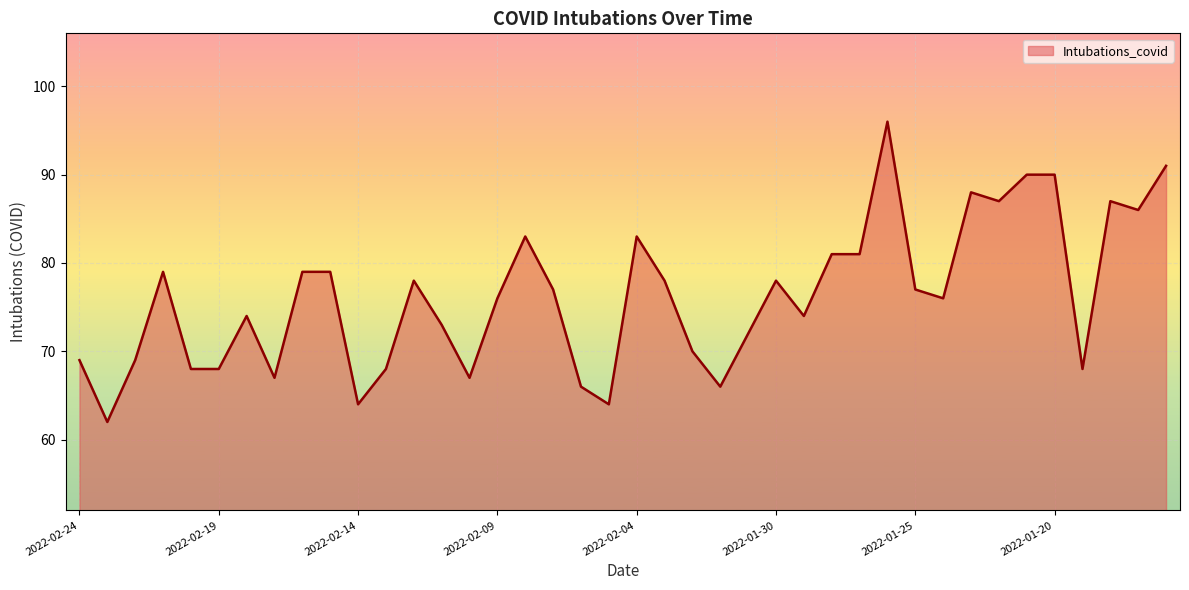

What is the sum of all values?

3049